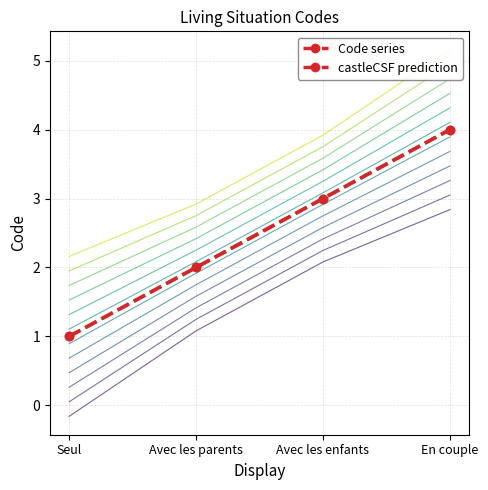

What is the value of the castleCSF prediction point at the 3rd from the left?

3